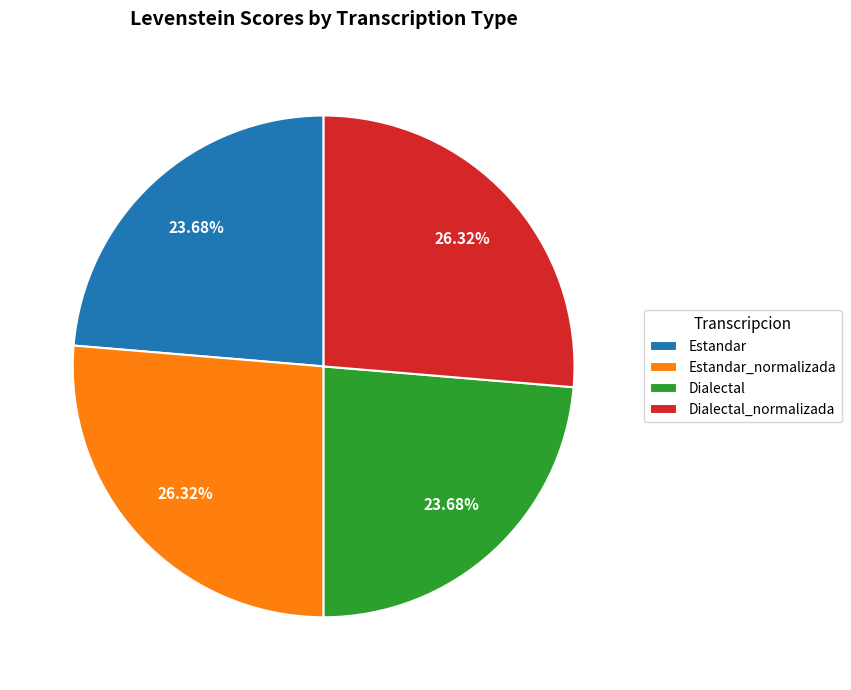

Approximately how many times larger is the value at Estandar_normalizada compared to Dialectal_normalizada?

1.0